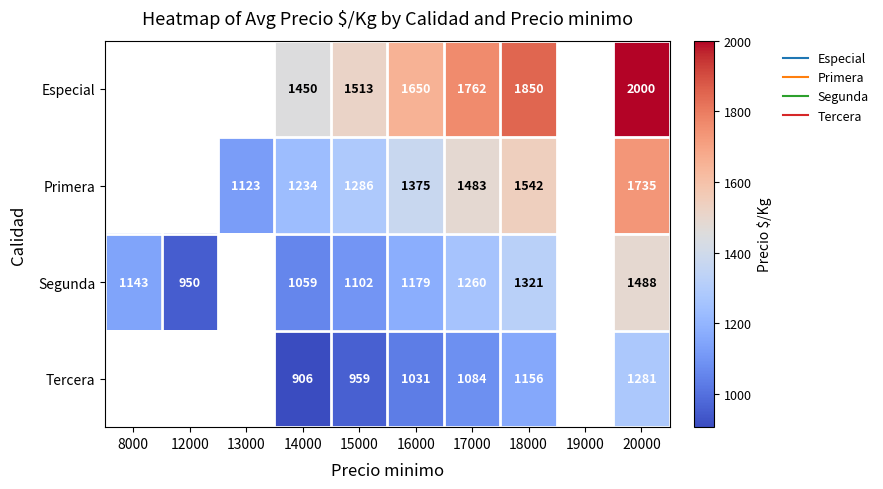

Read the Especial value at 16000.

1650.0